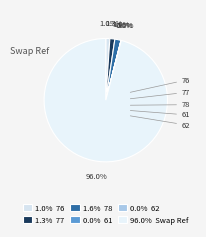

What is the largest slice in the pie chart?

Swap Ref